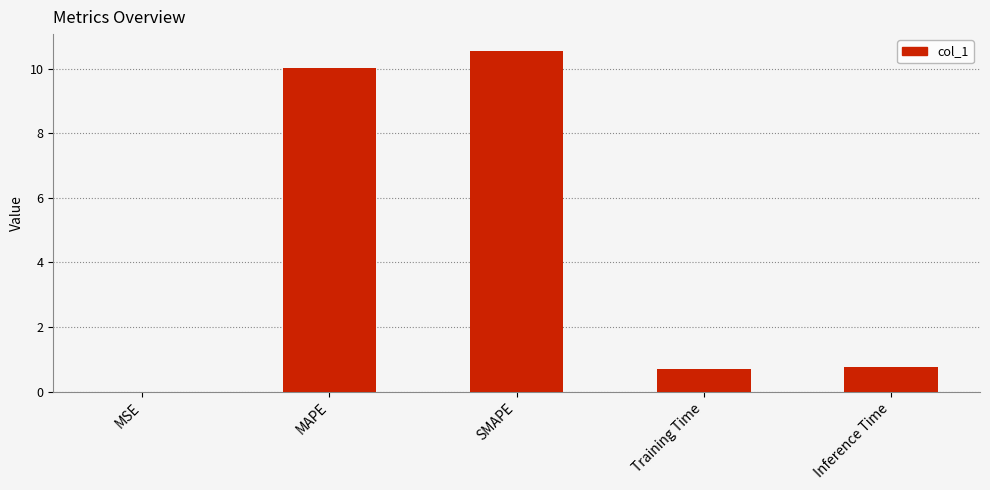

Read the value at MAPE.

10.0